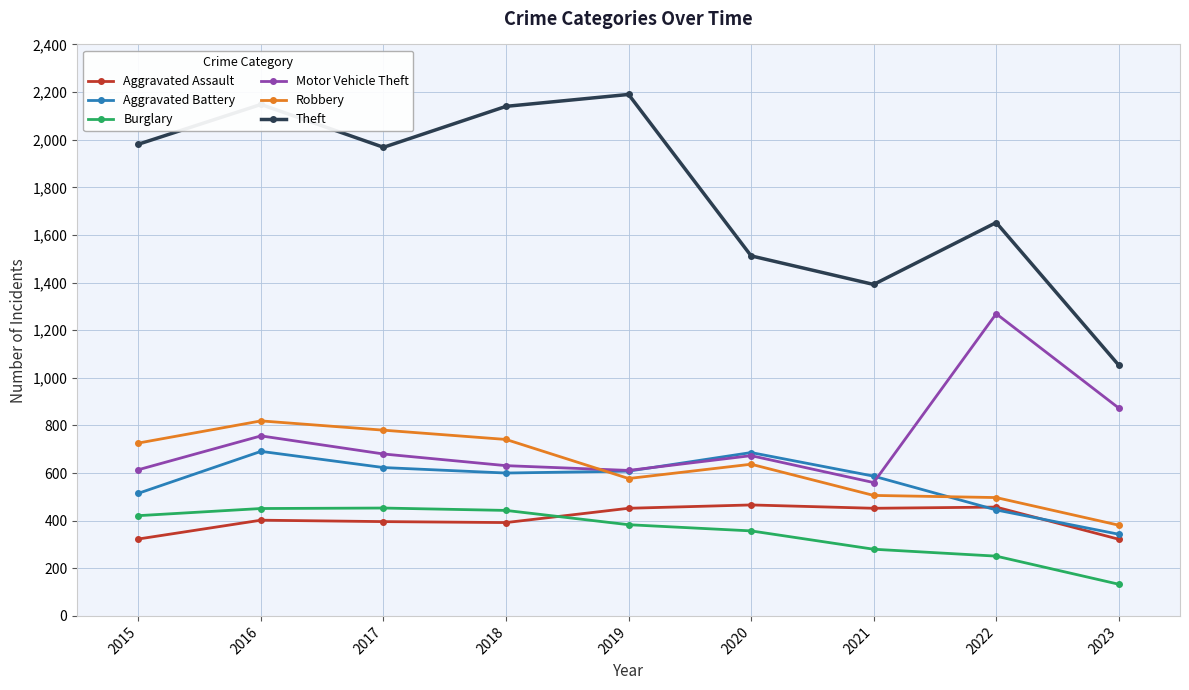

How many data points in Robbery are less than 637?

4